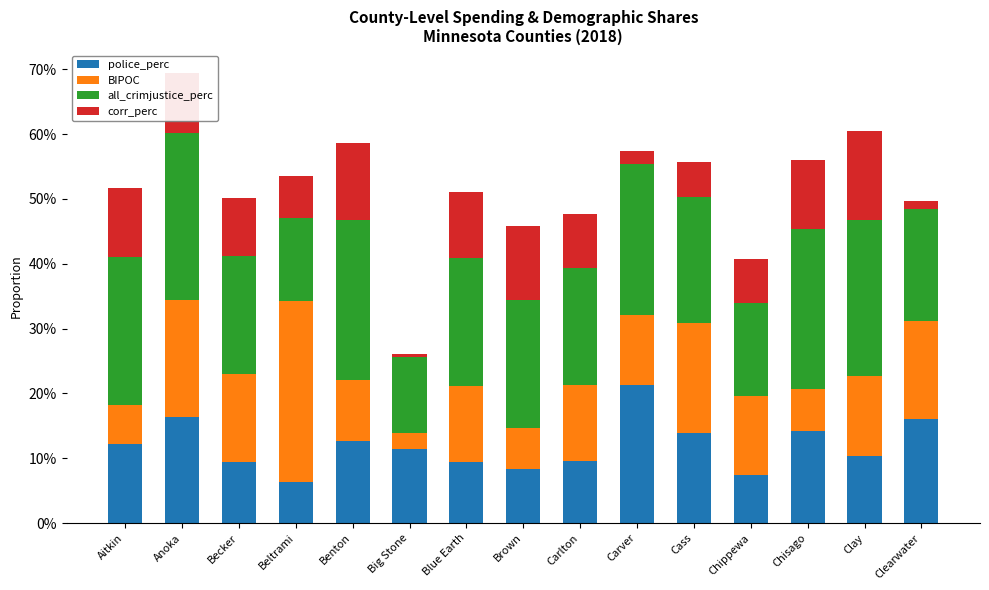

At which category is the sum across all series the highest?

Anoka